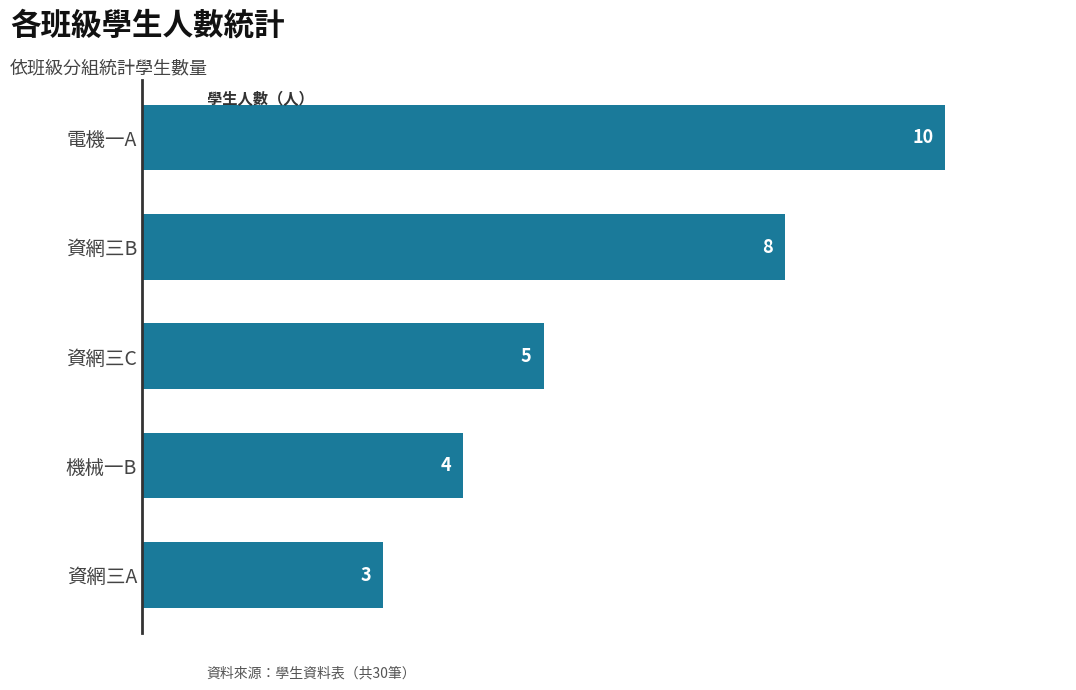

How many data points does each series have?

5